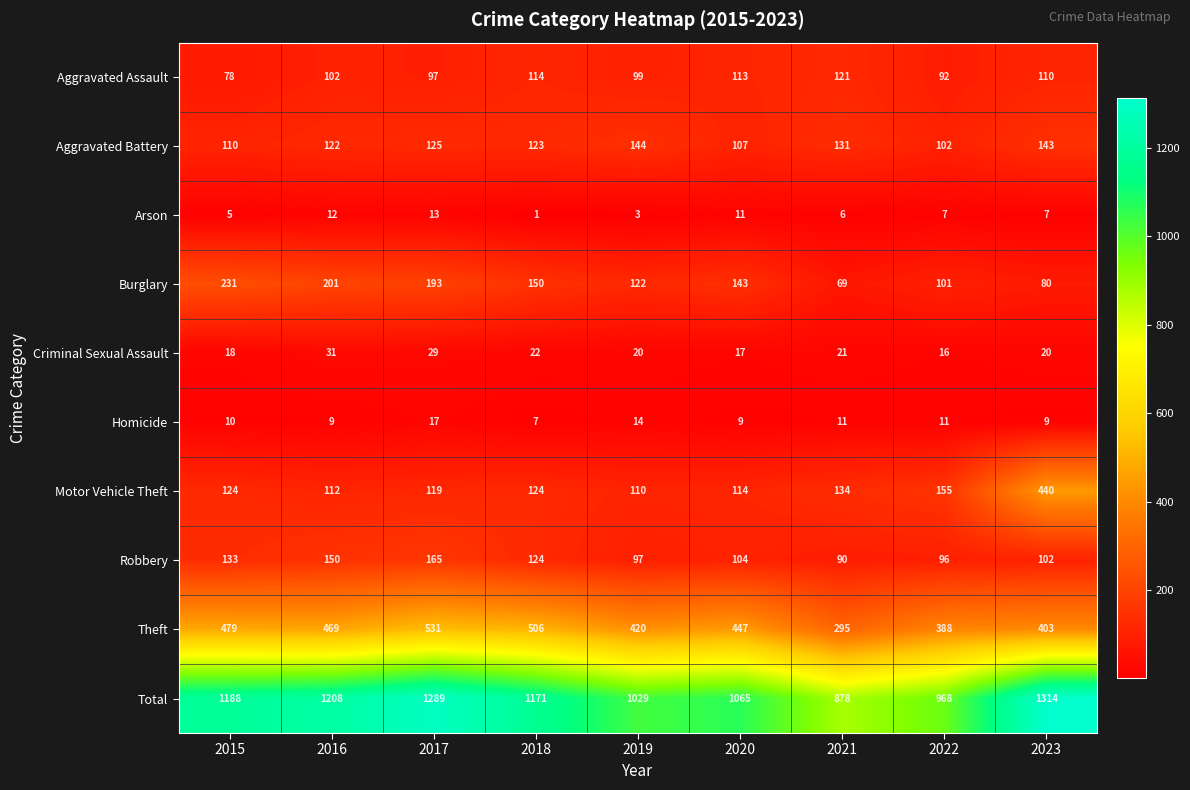

True or false: Aggravated Battery has a value of 125 at 2017.

True